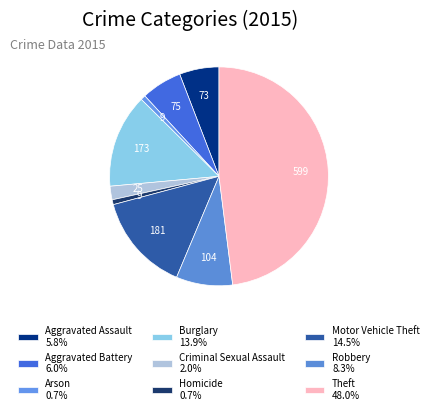

How many segments does this pie chart have?

9